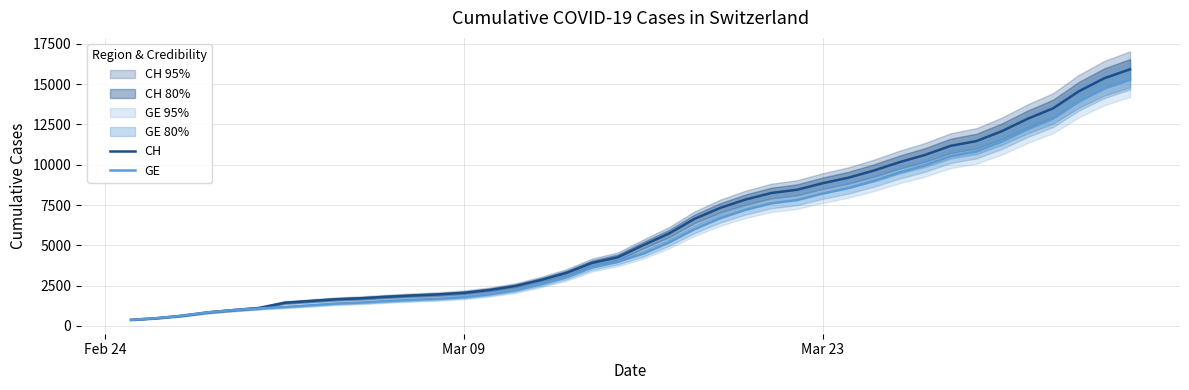

True or false: GE and CH cross at least once.

False